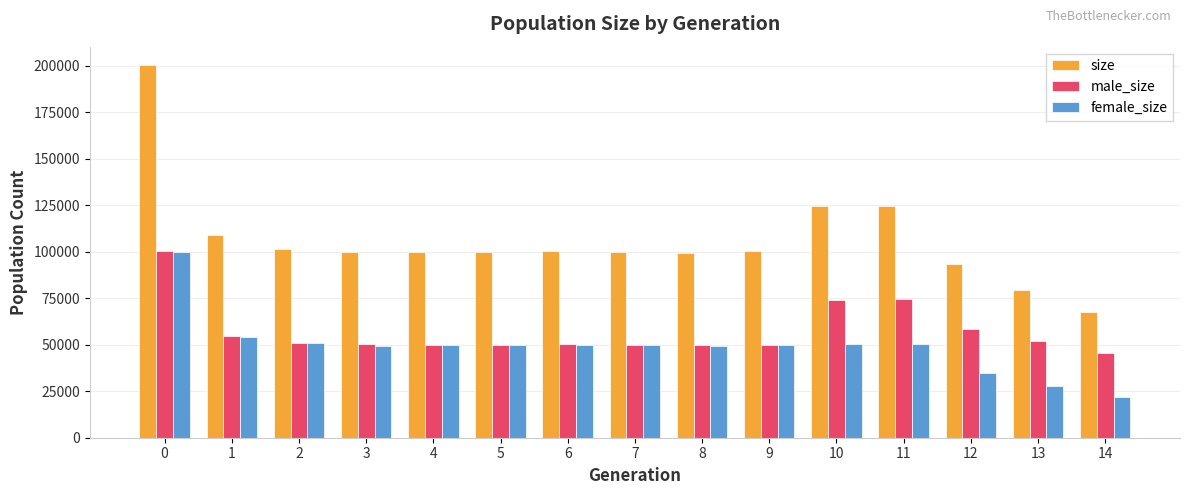

Does the chart contain any negative values?

No